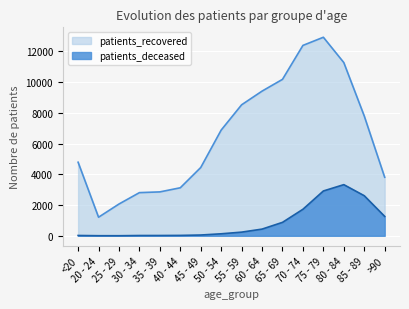

The patients_deceased series shows 129 at 50 - 54. True or false?

True